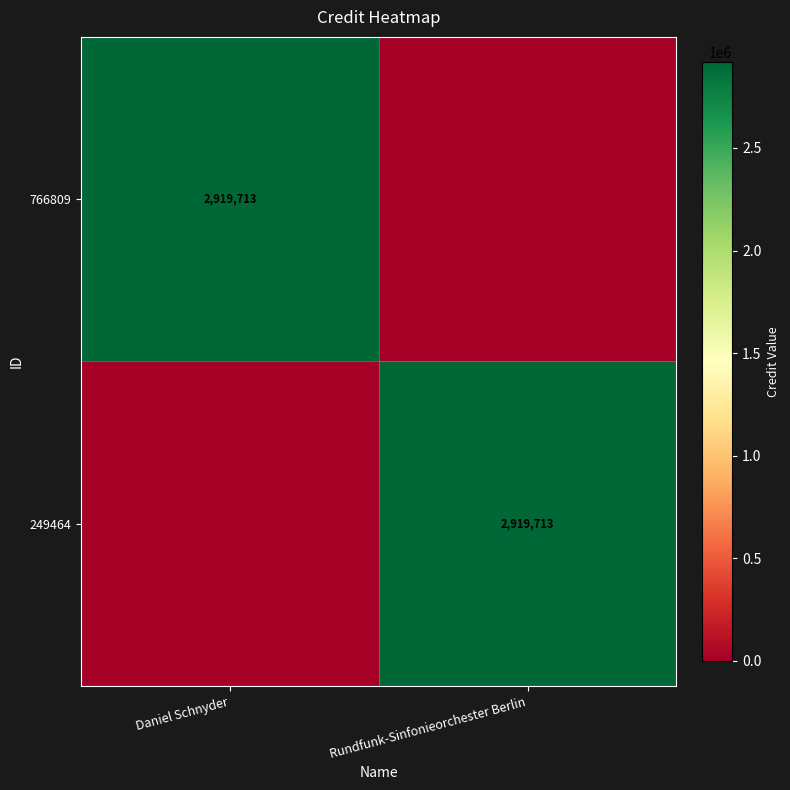

True or false: 249464 has a value of 4432201 at Rundfunk-Sinfonieorchester Berlin.

False